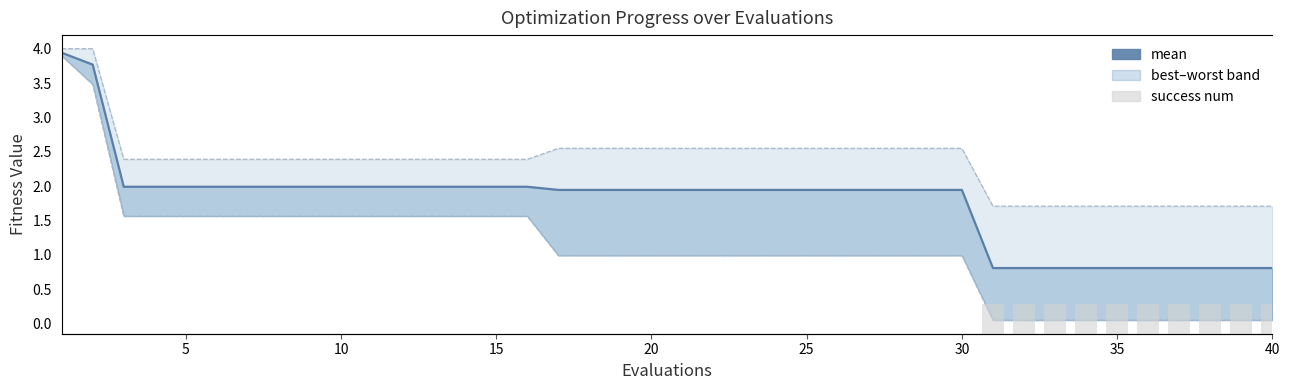

How many bars are there in each group?

2